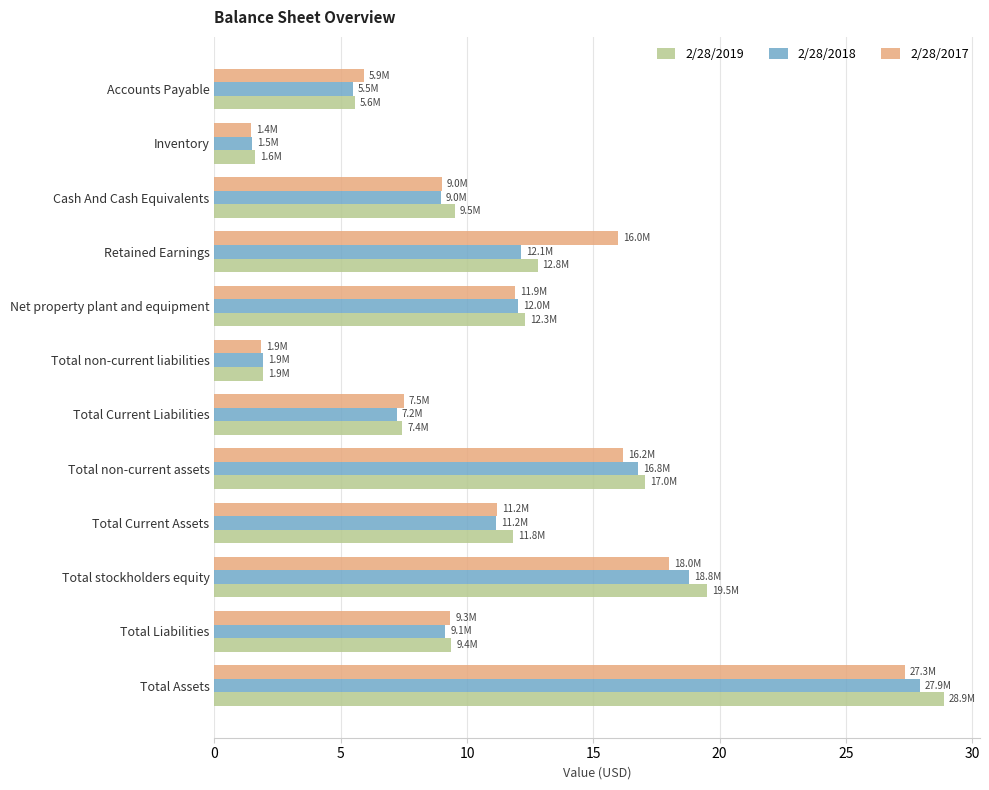

At which category does the chart reach its minimum across all series?

Inventory